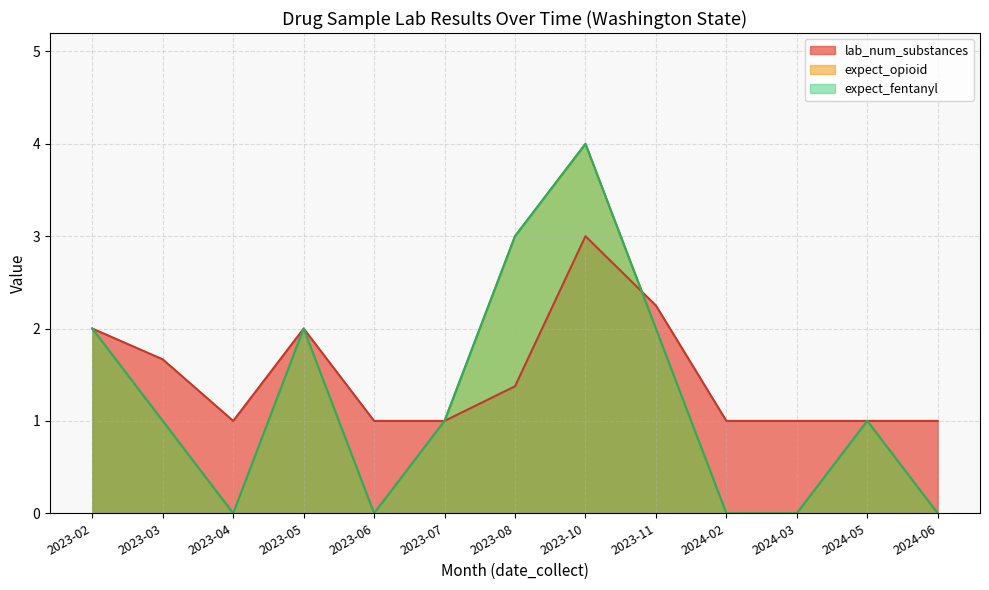

True or false: expect_opioid has more than 0 points higher than both neighbors.

True